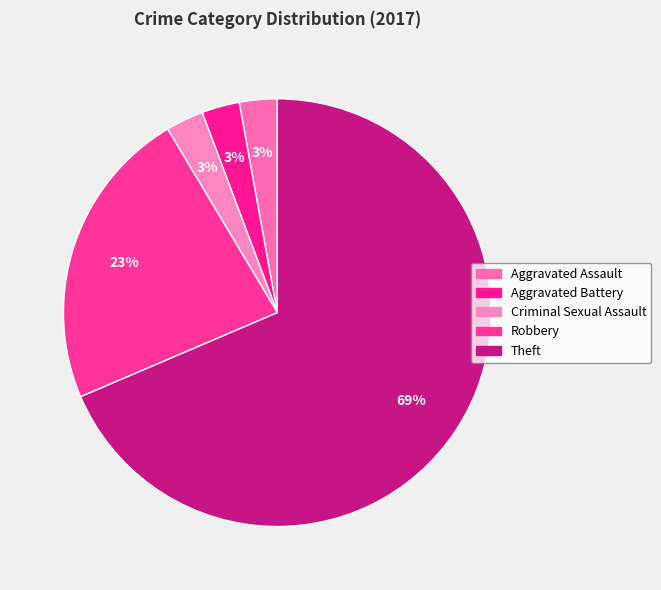

What is the smallest slice in the pie chart?

Aggravated Assault